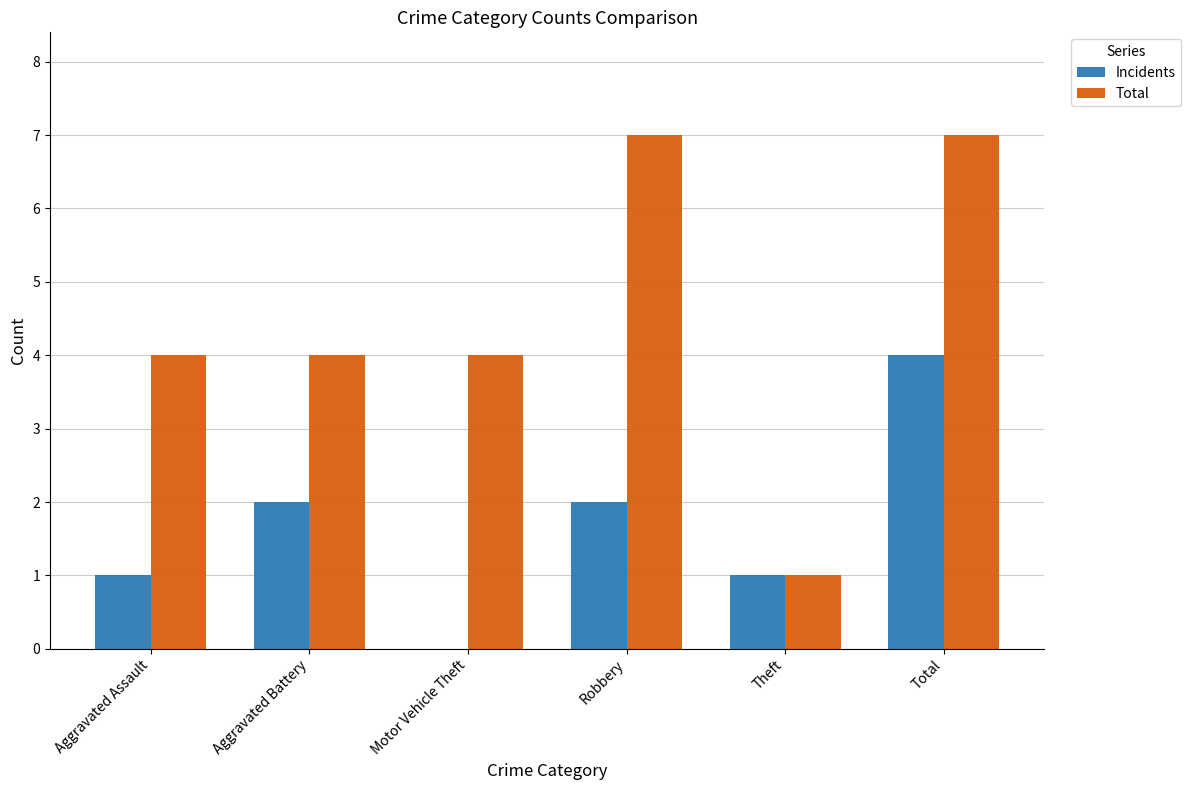

What is the total value across all series at Total?

11